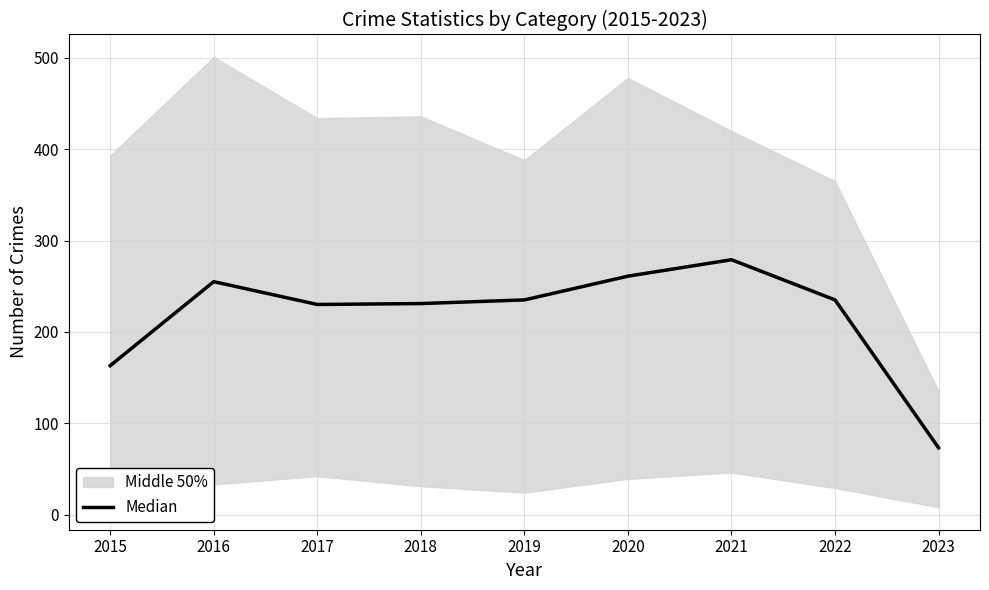

At which label is the value closest to 176?

2015